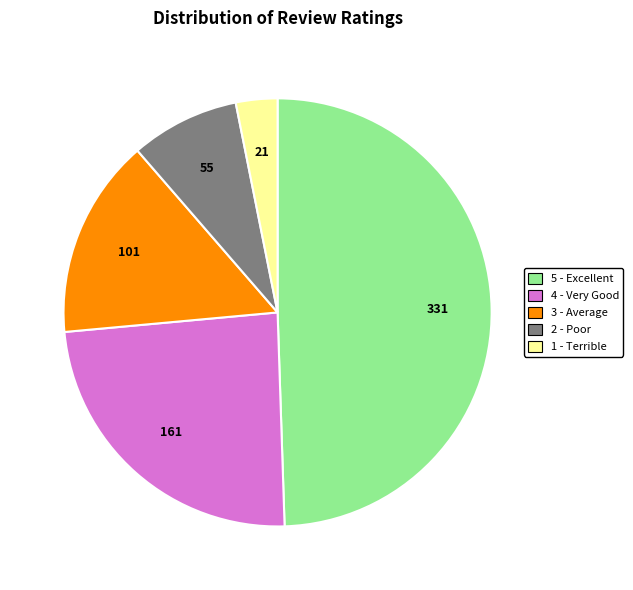

Is there a majority slice in this chart?

No